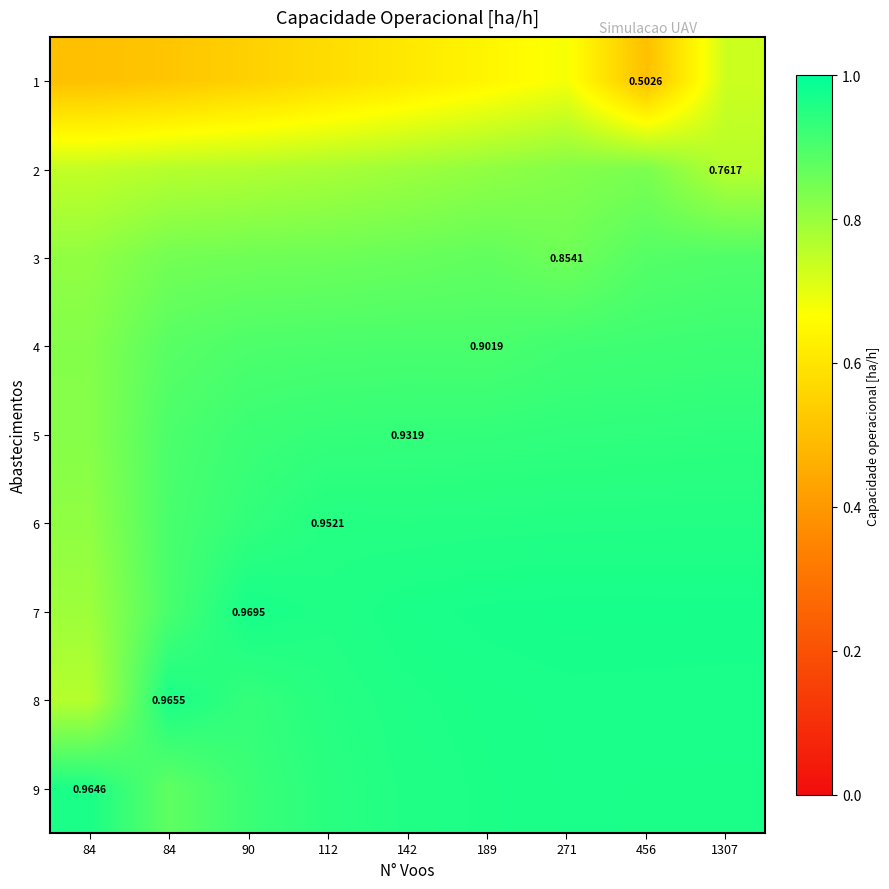

True or false: 5 has a value of 0.9 at 1307.

True